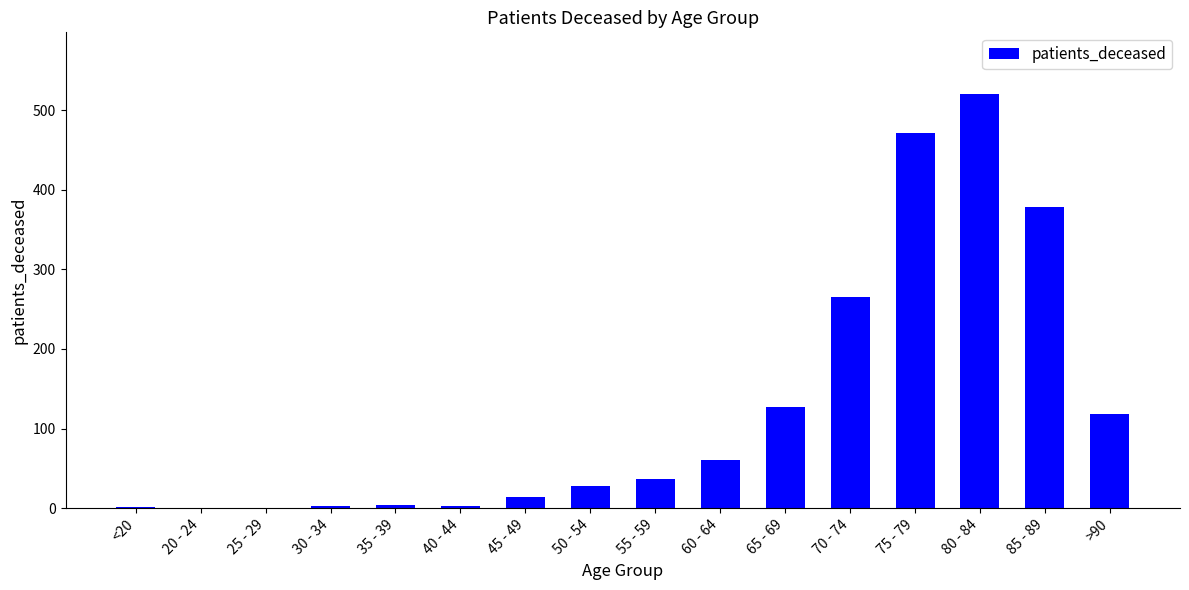

Which has a higher value, 80 - 84 or 45 - 49?

80 - 84